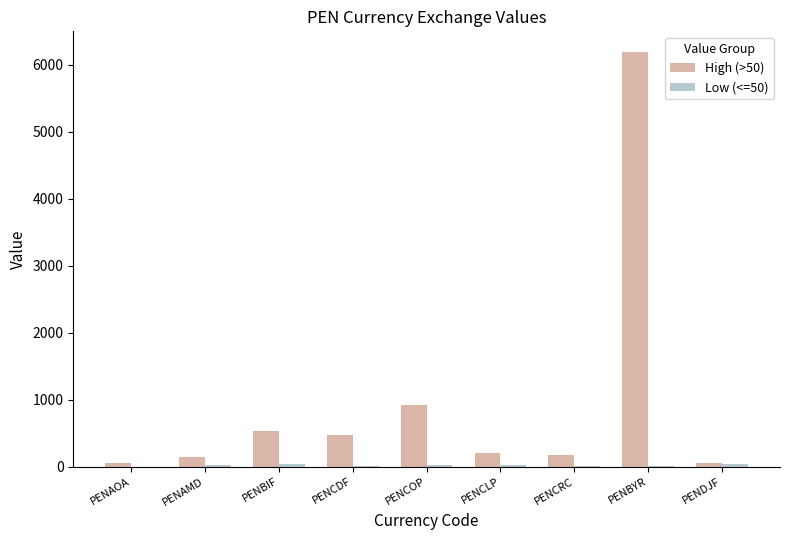

Which series has the largest total across all categories?

High (>50)